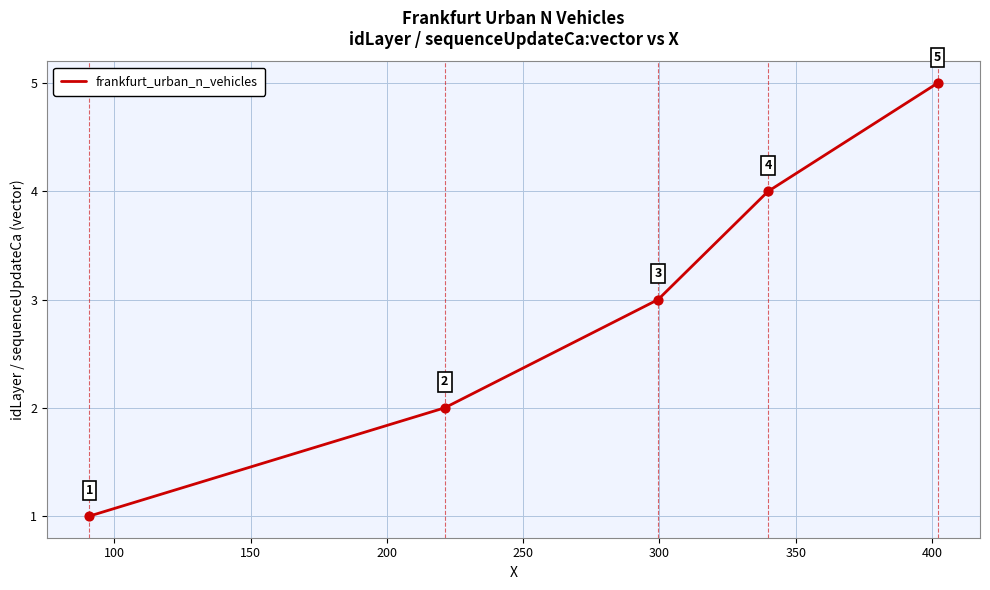

Count the values in the range 2 to 4.

3